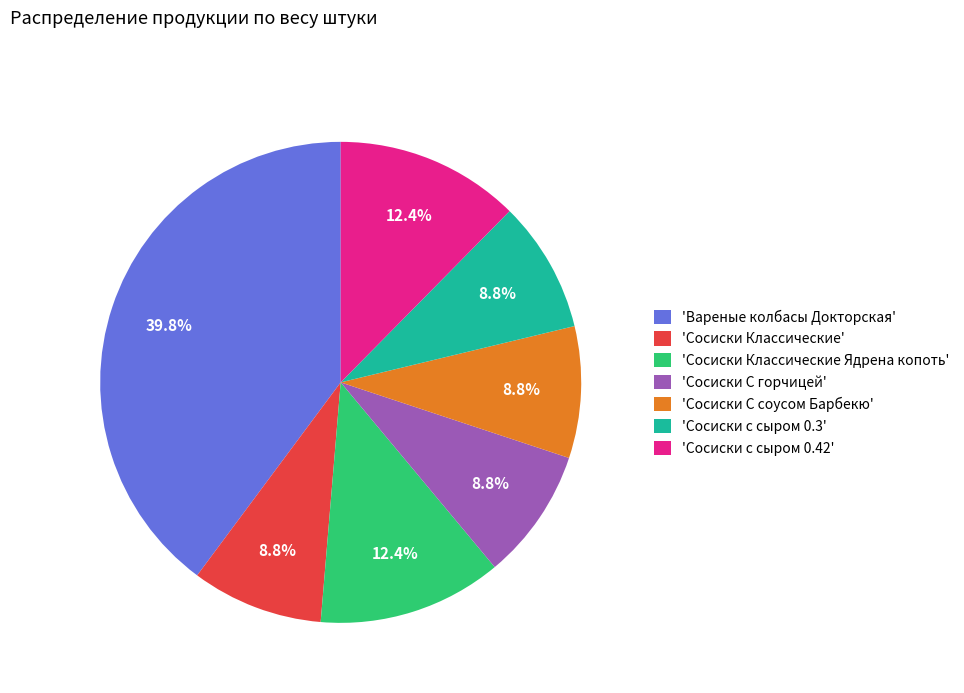

How much of the chart is everything except 'Сосиски с сыром 0.3'?

91.2%